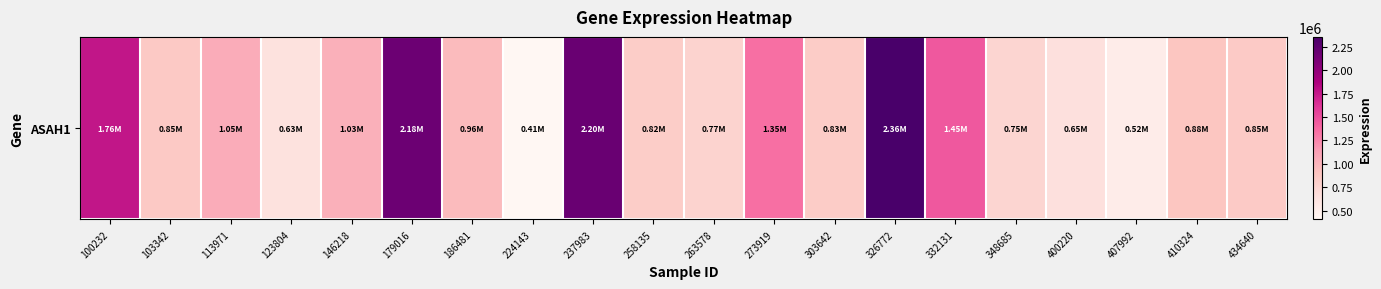

What is the sum of the values at 123804 and 410324?

1516240